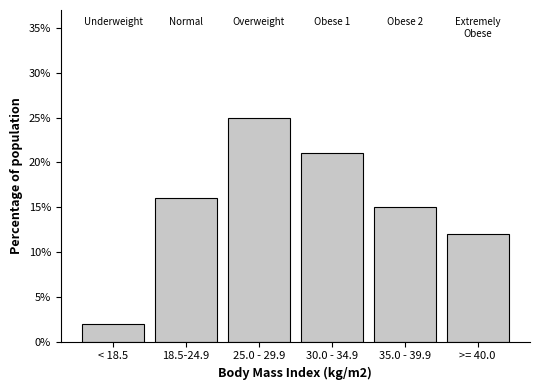

Reading left to right, list all the values displayed in this chart.

< 18.5=2	18.5-24.9=16	25.0 - 29.9=25	30.0 - 34.9=21	35.0 - 39.9=15	>= 40.0=12